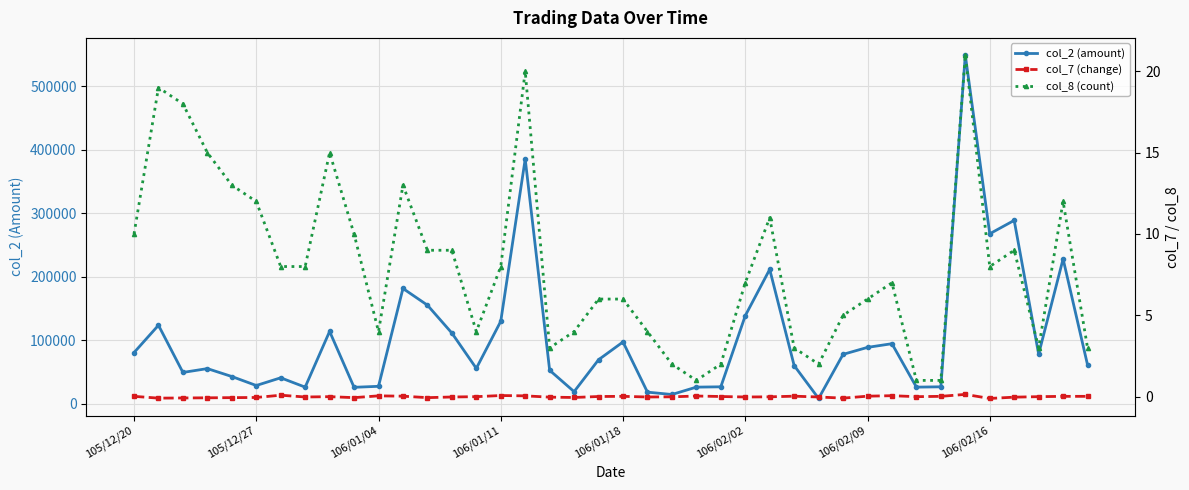

Which series has the widest spread of values?

col_2 (amount)